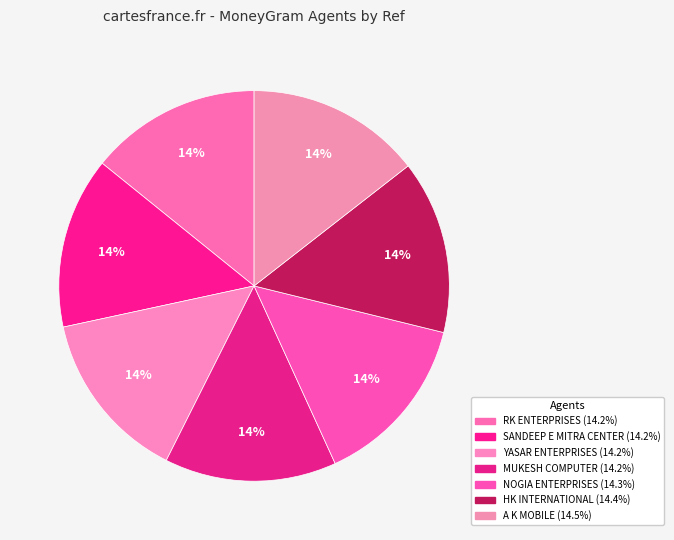

Count the number of slices in the pie.

7